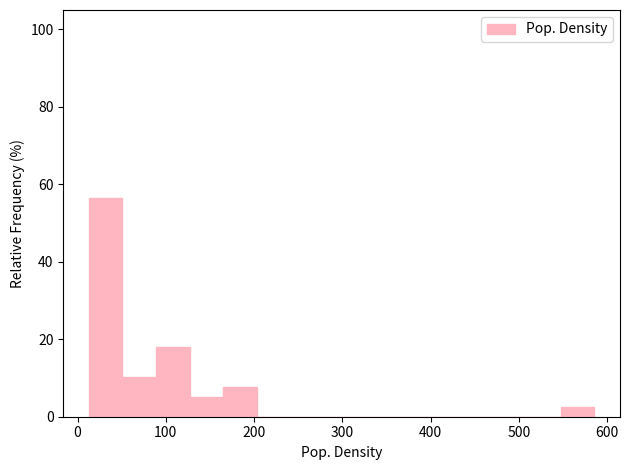

Read against the x-axis, roughly where is the centre of the tallest bar?

30